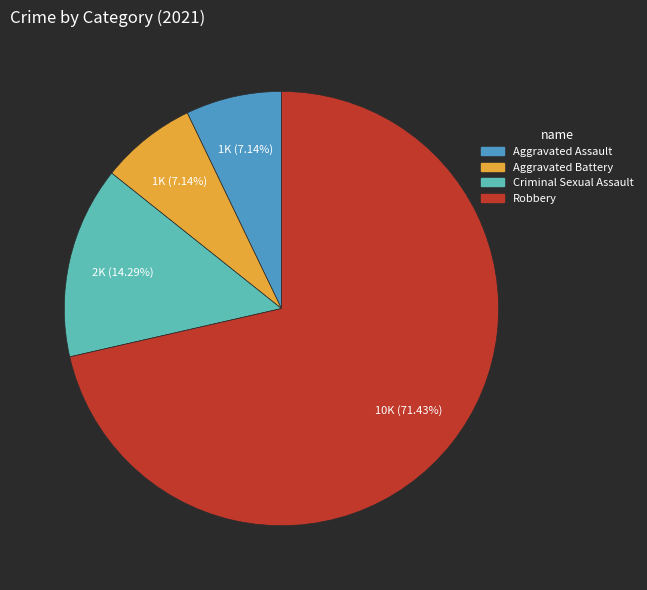

Which has a higher value, Aggravated Assault or Robbery?

Robbery